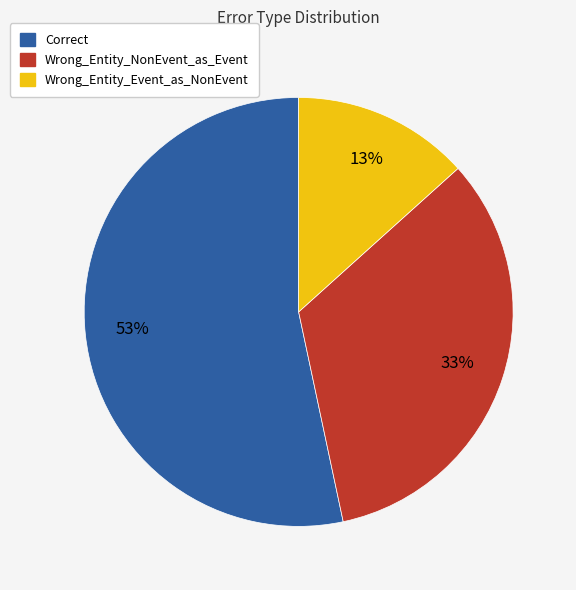

Is the sum of Correct and Wrong_Entity_NonEvent_as_Event greater than half?

Yes